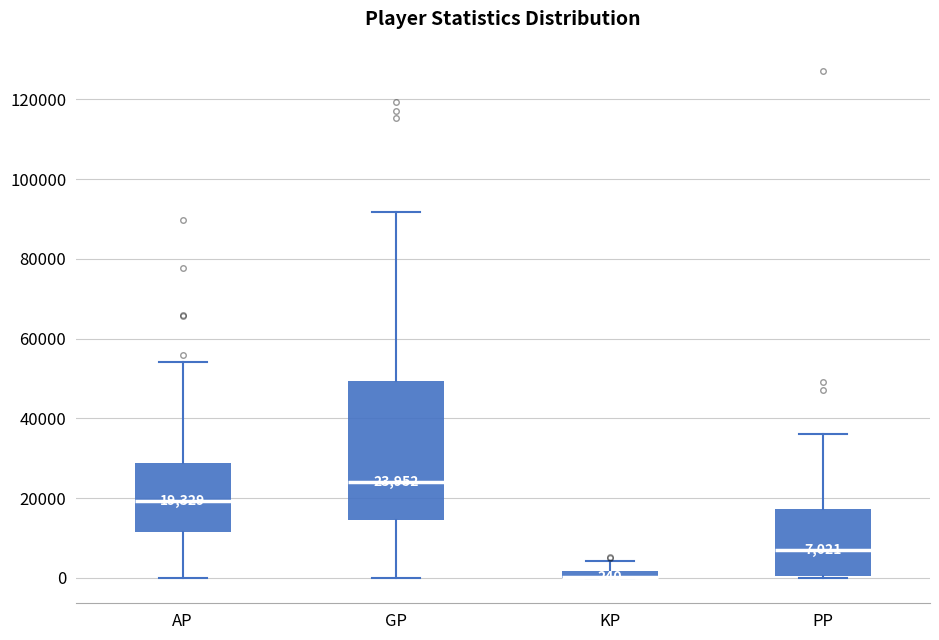

Which box is the tallest, from its lower edge to its upper edge?

GP